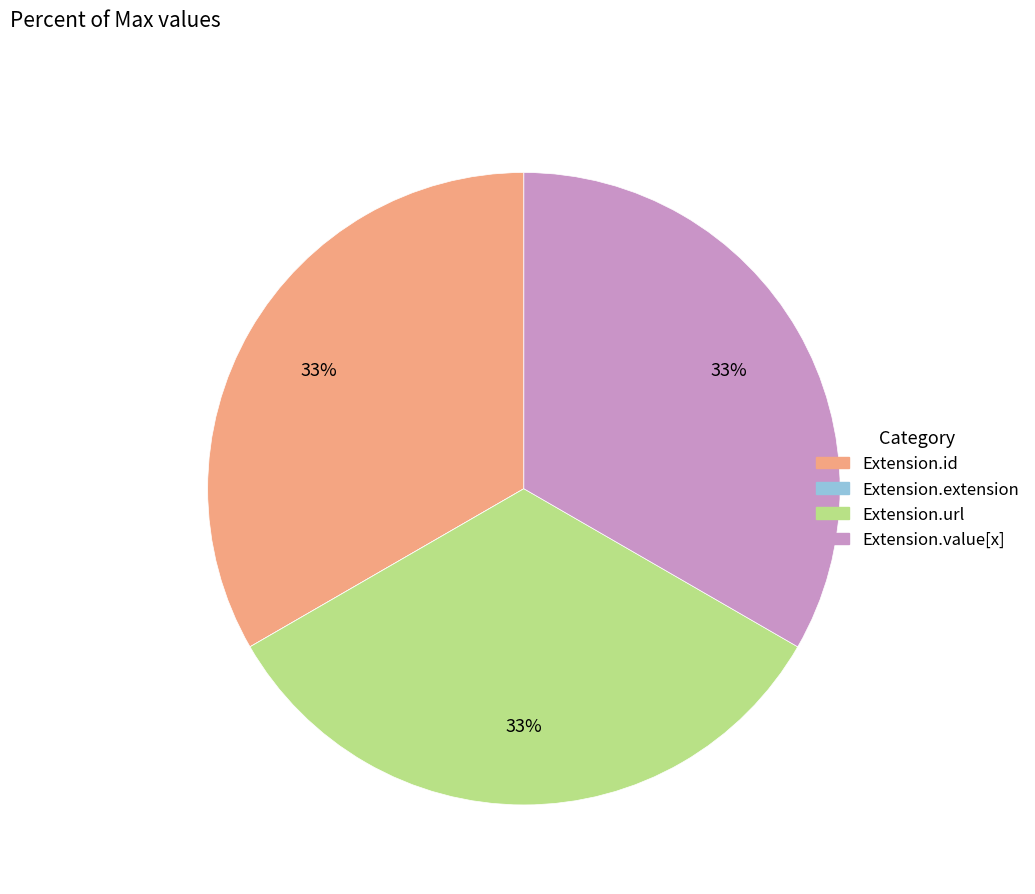

To the nearest percent, what is the difference between the largest and smallest slice percentages?

33%